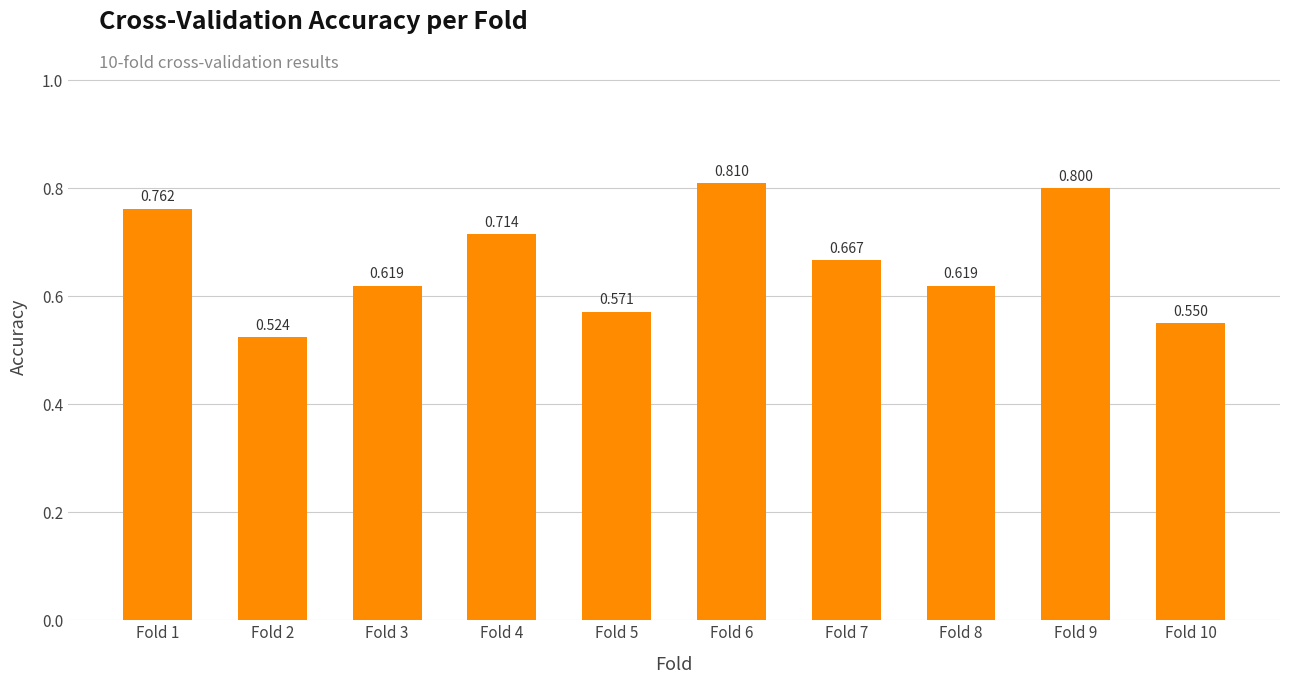

At which category does the chart reach its minimum across all series?

Fold 2